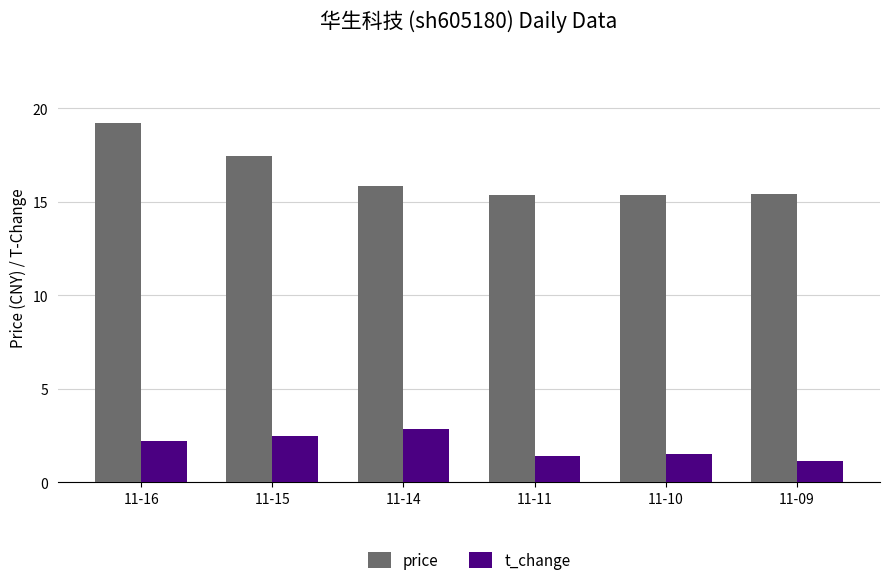

At 11-14, list the series in order from largest to smallest.

price, t_change